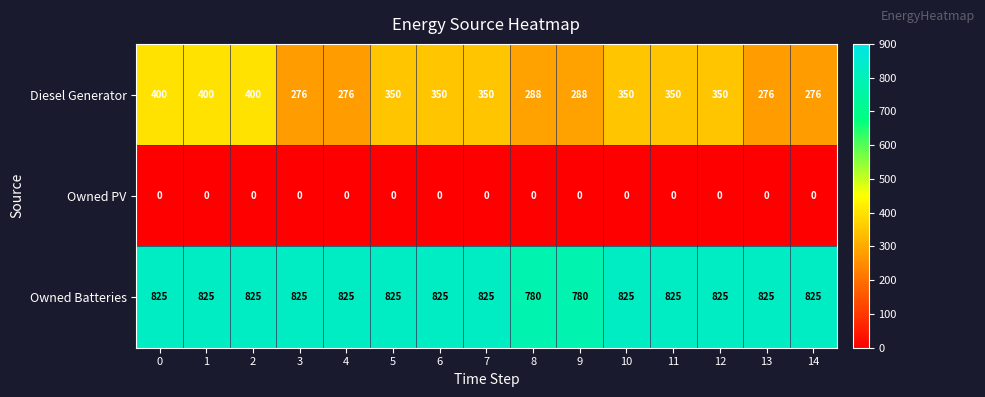

Rank the series by their maximum value, from highest to lowest.

Owned Batteries, Diesel Generator, Owned PV